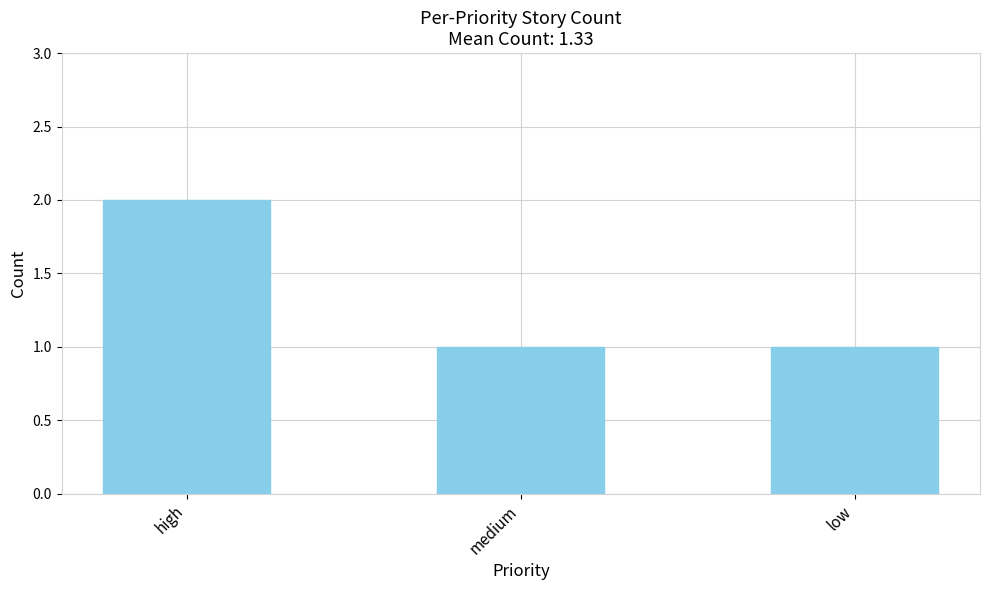

Does the chart contain stacked bars?

No